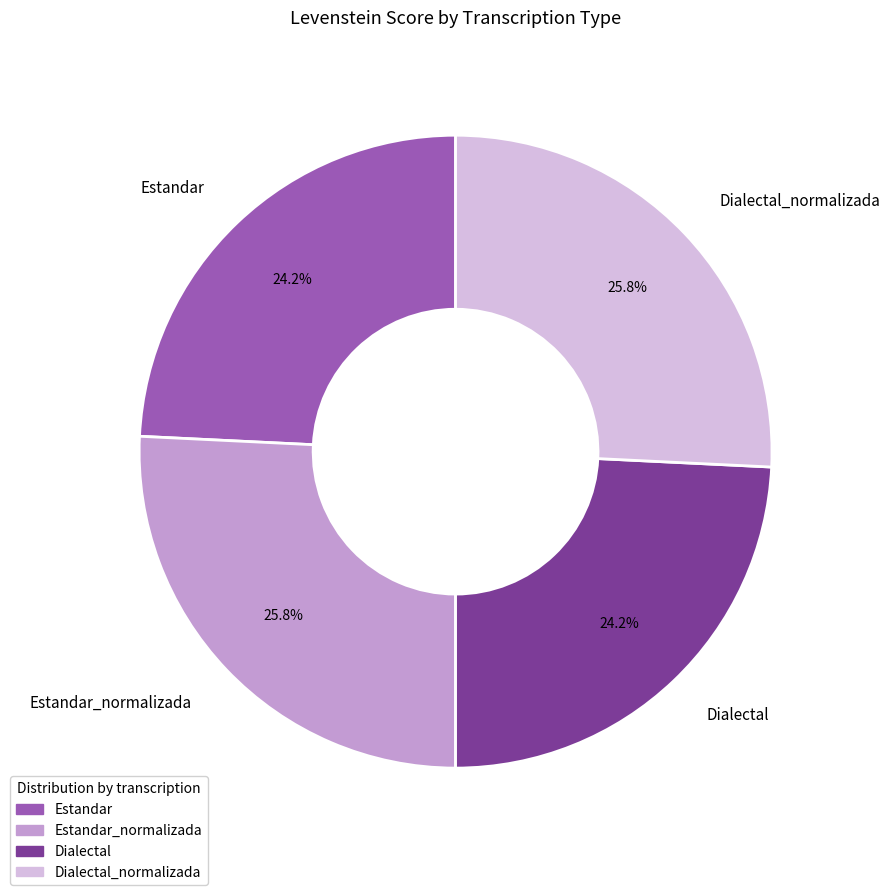

To the nearest percent, what is the difference between the Dialectal_normalizada and Estandar slice percentages?

2%